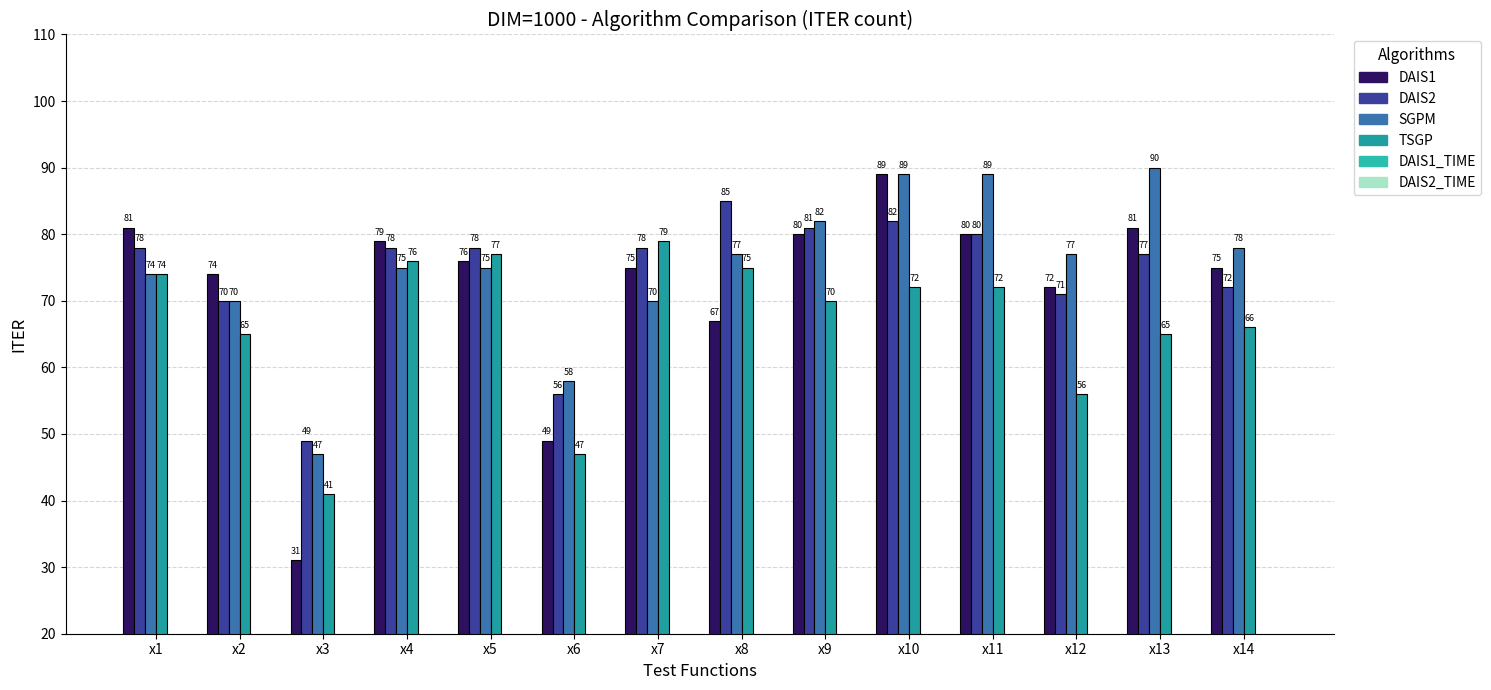

Which series changed the most between x4 and x5?

DAIS1